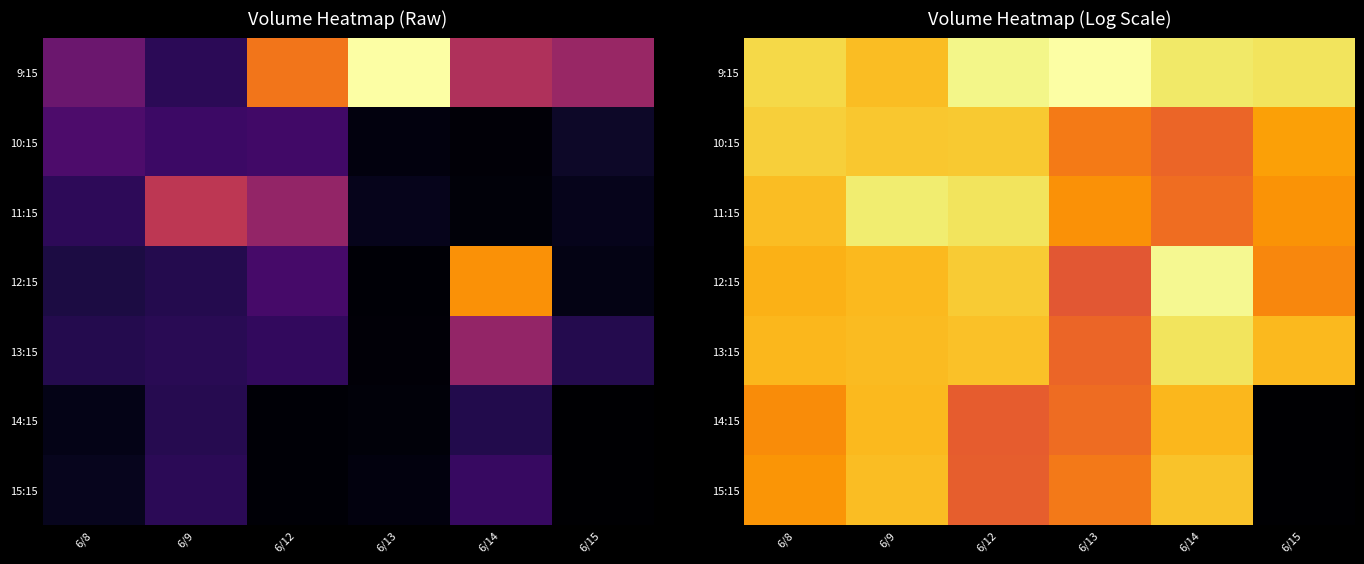

Count the number of data series in this chart.

7